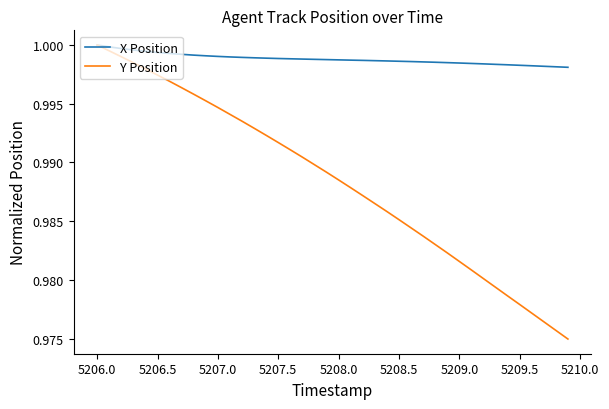

Which series has the widest spread of values?

Y Position